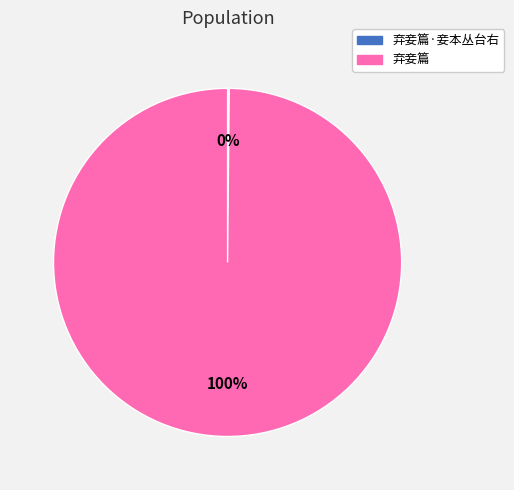

Does any single category account for the majority?

Yes